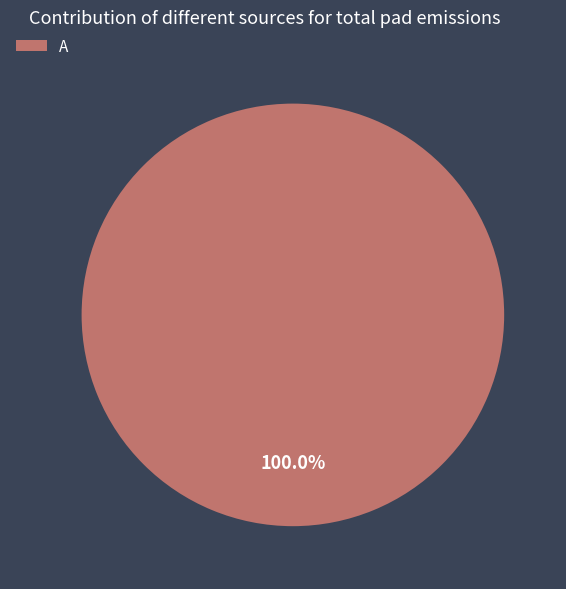

Count the number of slices in the pie.

1